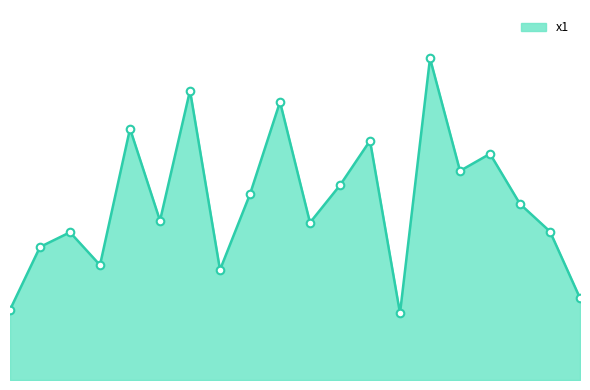

Is this an area chart (filled region under the line)?

Yes